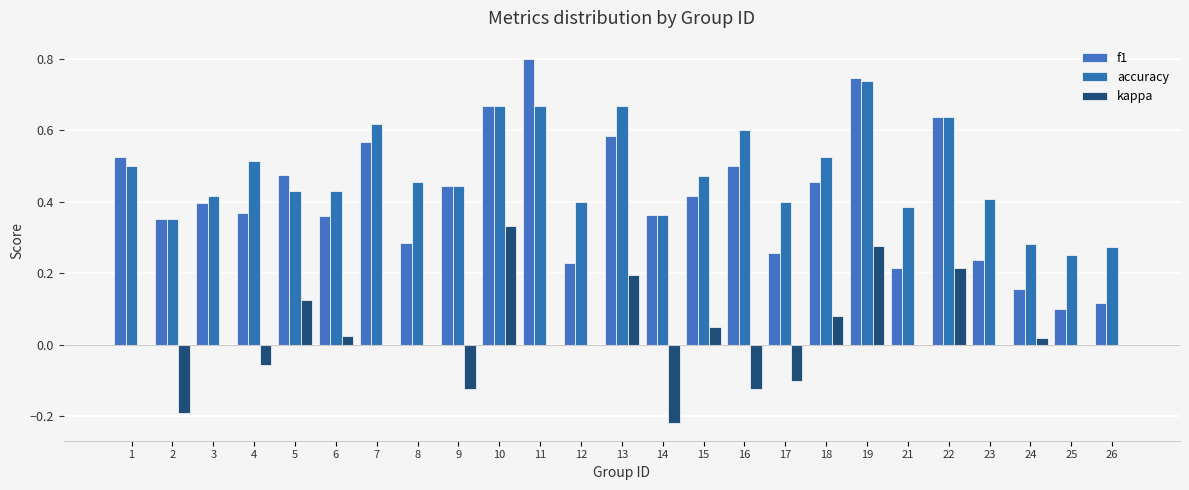

Is it true that accuracy equals 0.5 at 8?

True